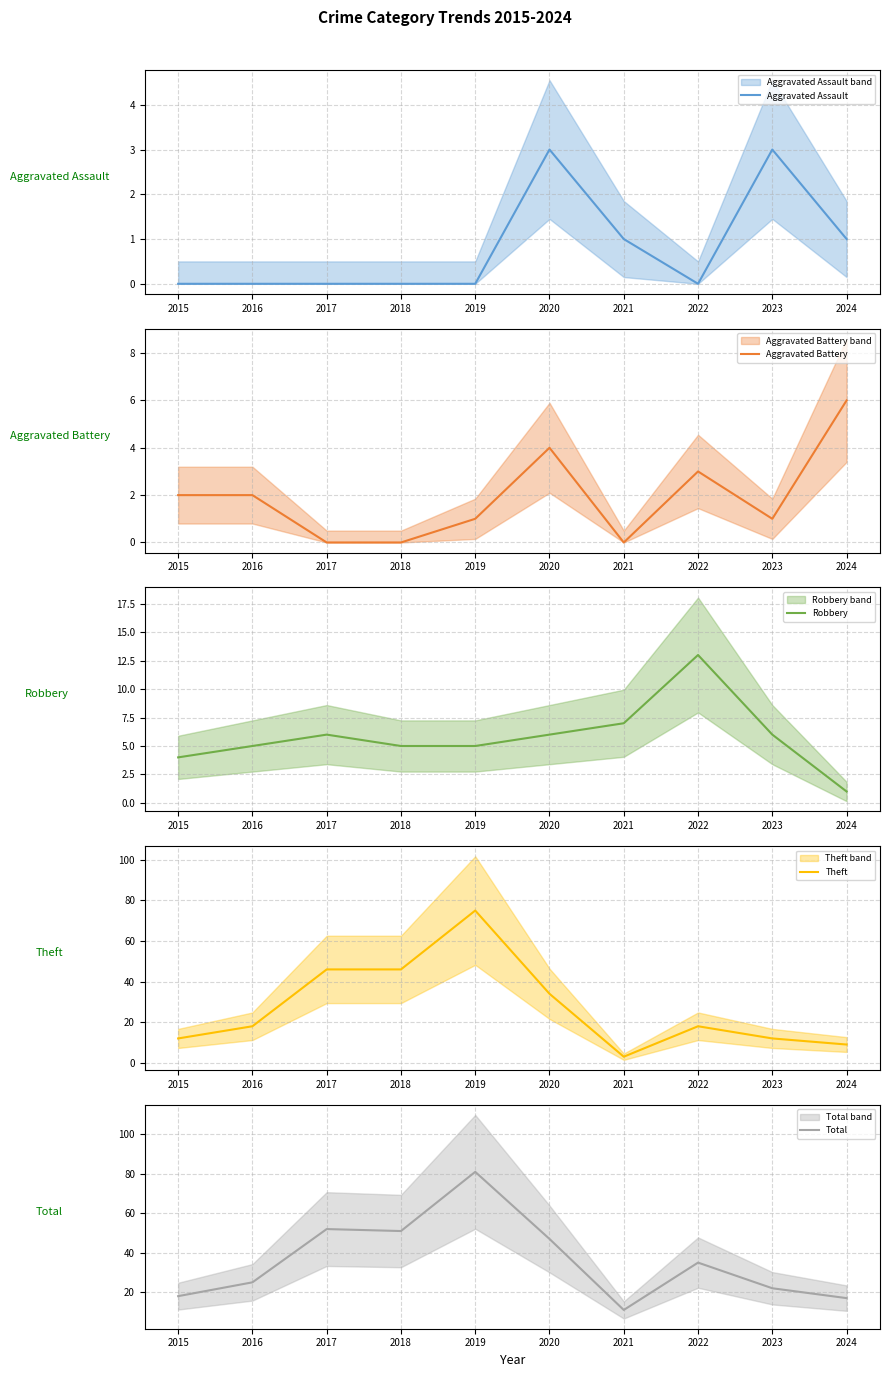

Where is the first local minimum for Aggravated Battery?

2021